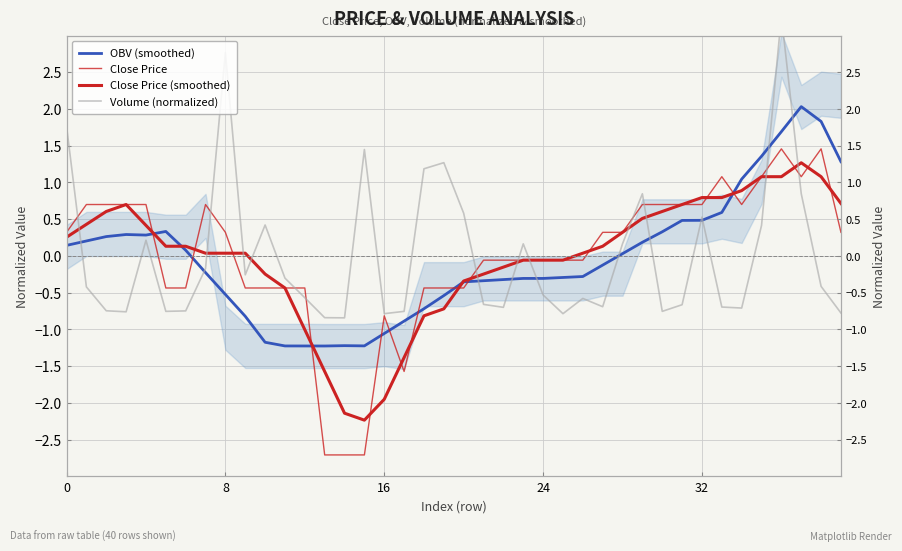

How many positive values does the Volume (normalized) series have?

15